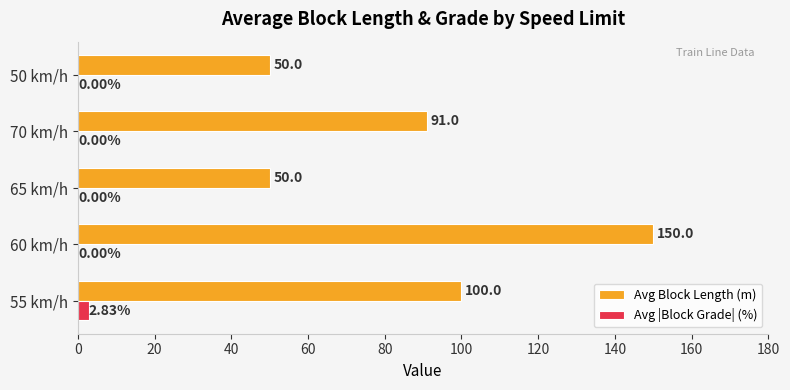

Between 55 km/h and 70 km/h, which series saw the biggest shift?

Avg Block Length (m)